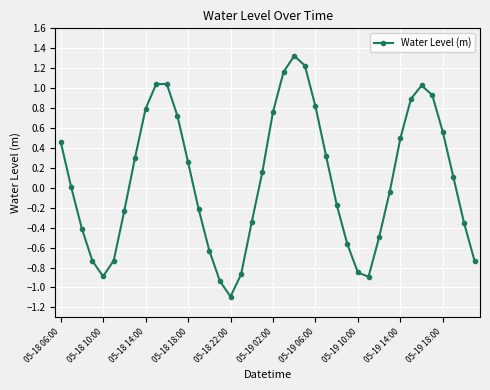

What is the minimum value shown in the chart?

-1.1